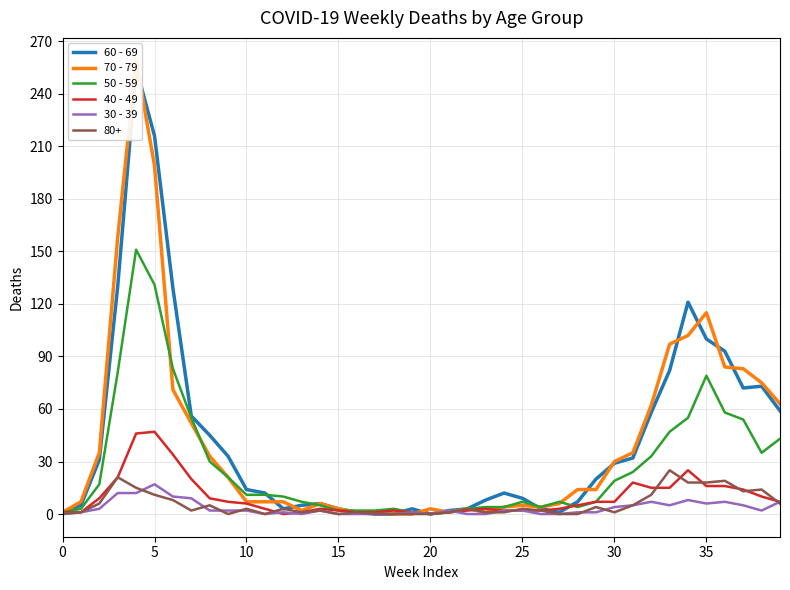

Where is 50 - 59 nearest to the value 75?

35